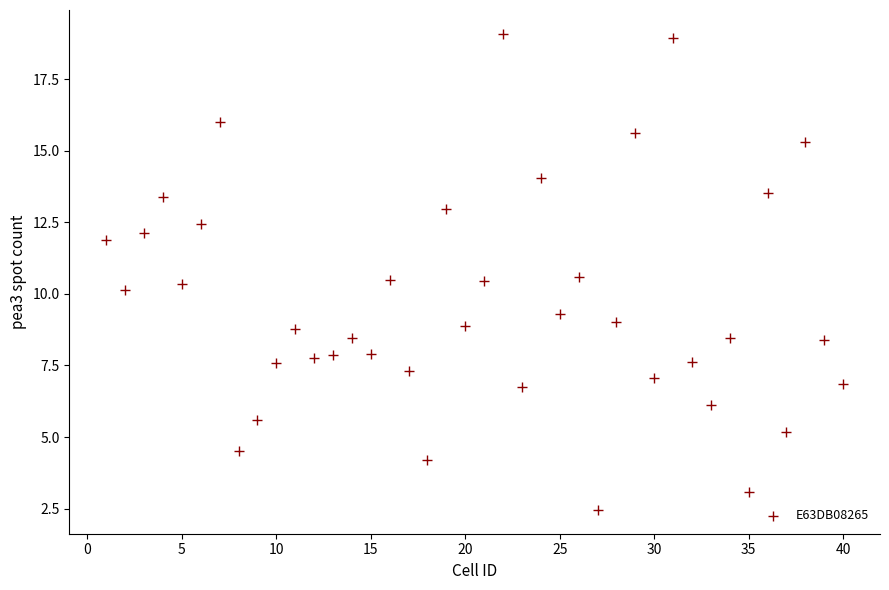

What is the range of X values (max minus min)?

39.0